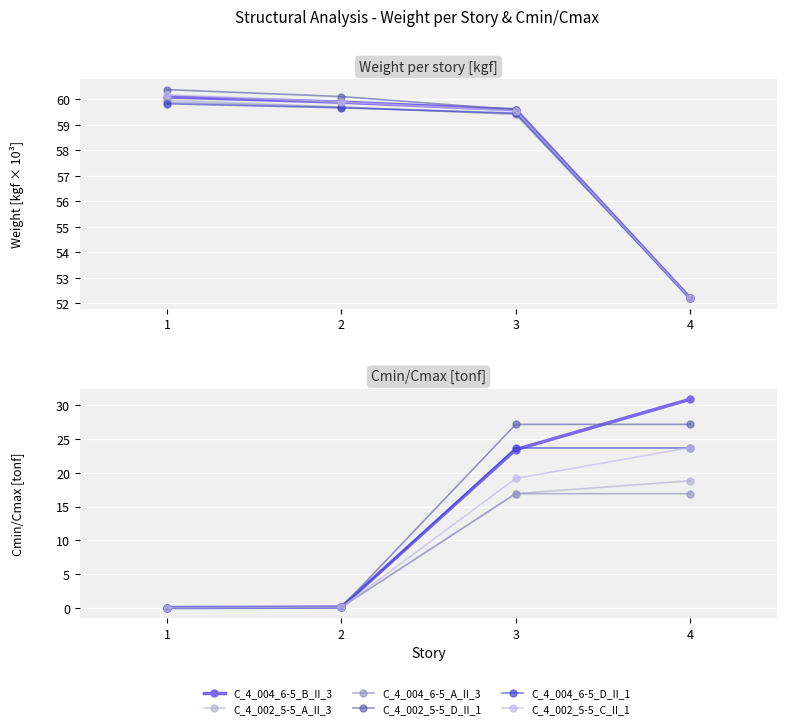

What is the approximate value of C_4_004_6-5_A_II_3 at 4?

16.9